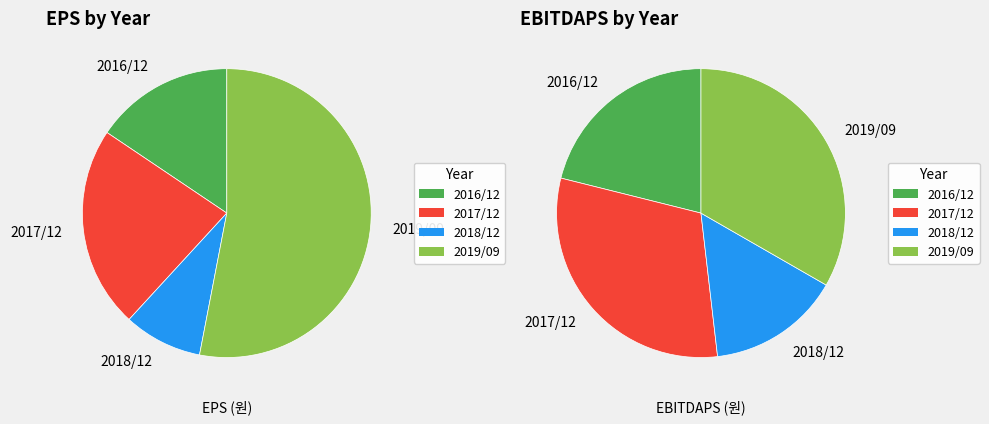

To the nearest percent, what percentage of the pie is 2016/12?

16%